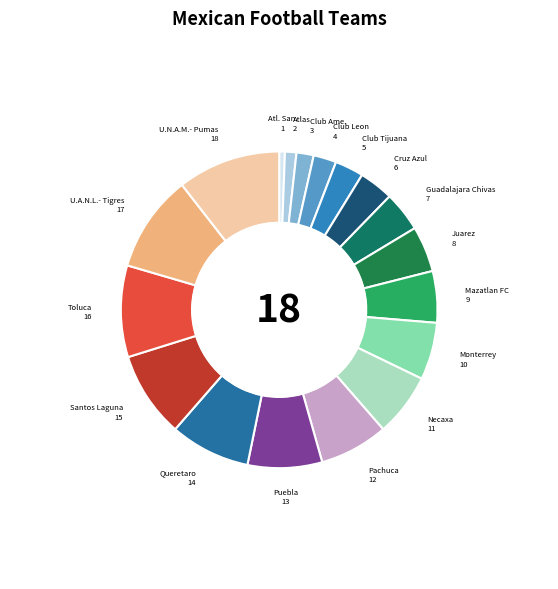

How many slices are in this pie chart?

18